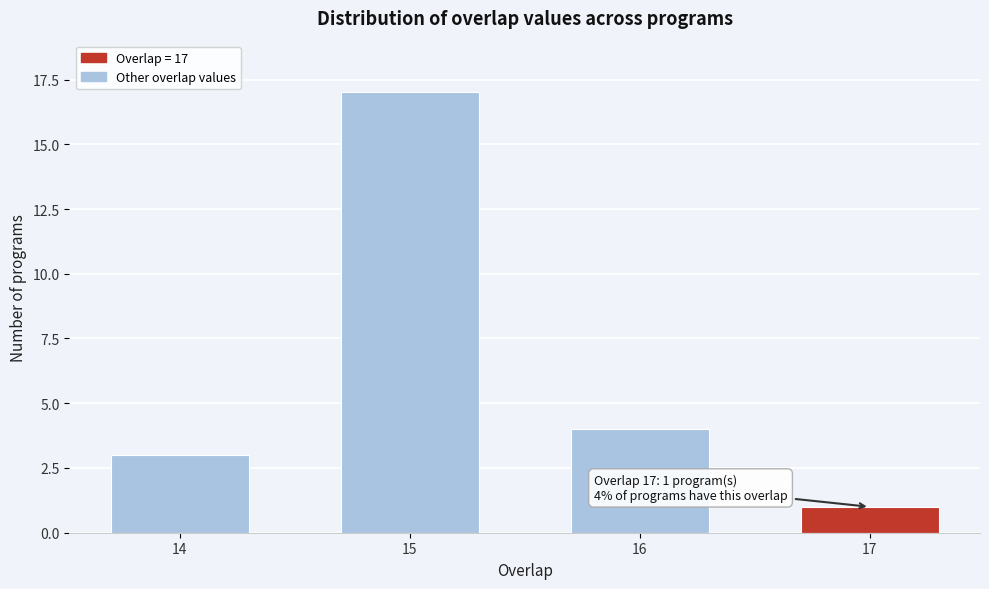

Reading left to right, list all the values displayed in this chart.

3	17	4	1